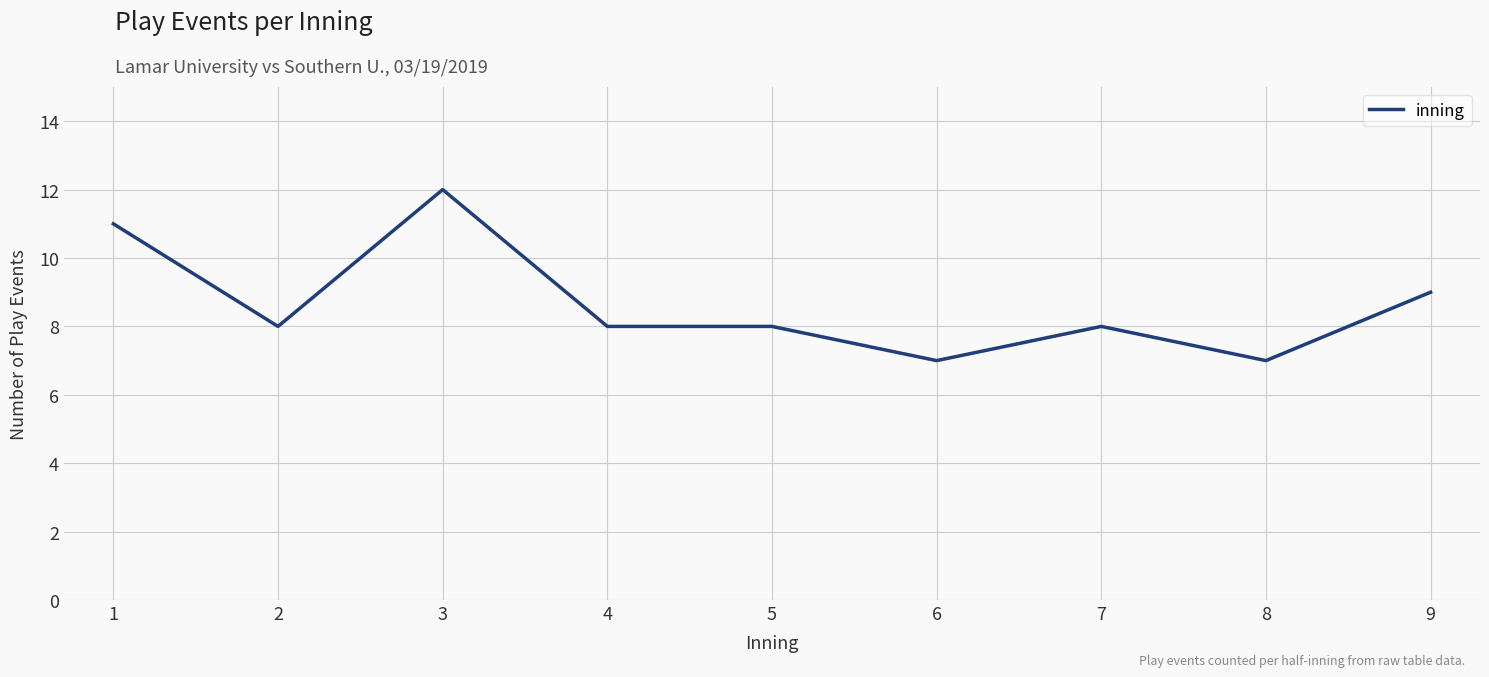

Where is the first local maximum?

3